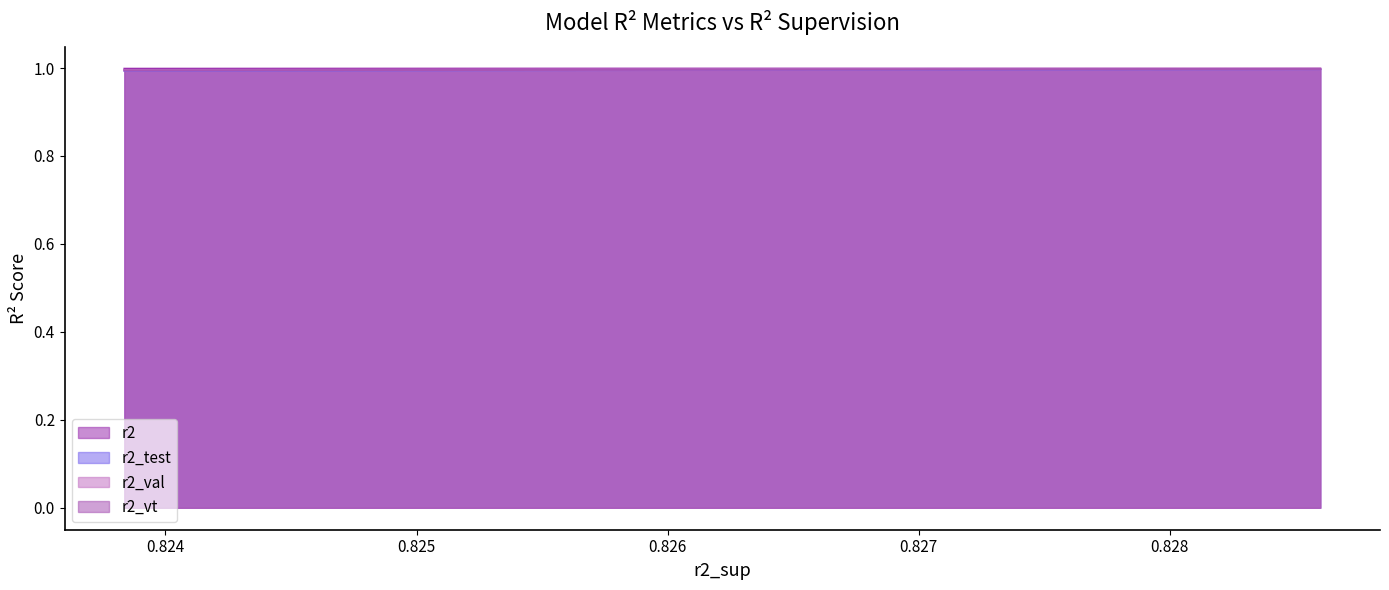

Rank the series by their maximum value, from lowest to highest.

r2_test, r2_vt, r2_val, r2